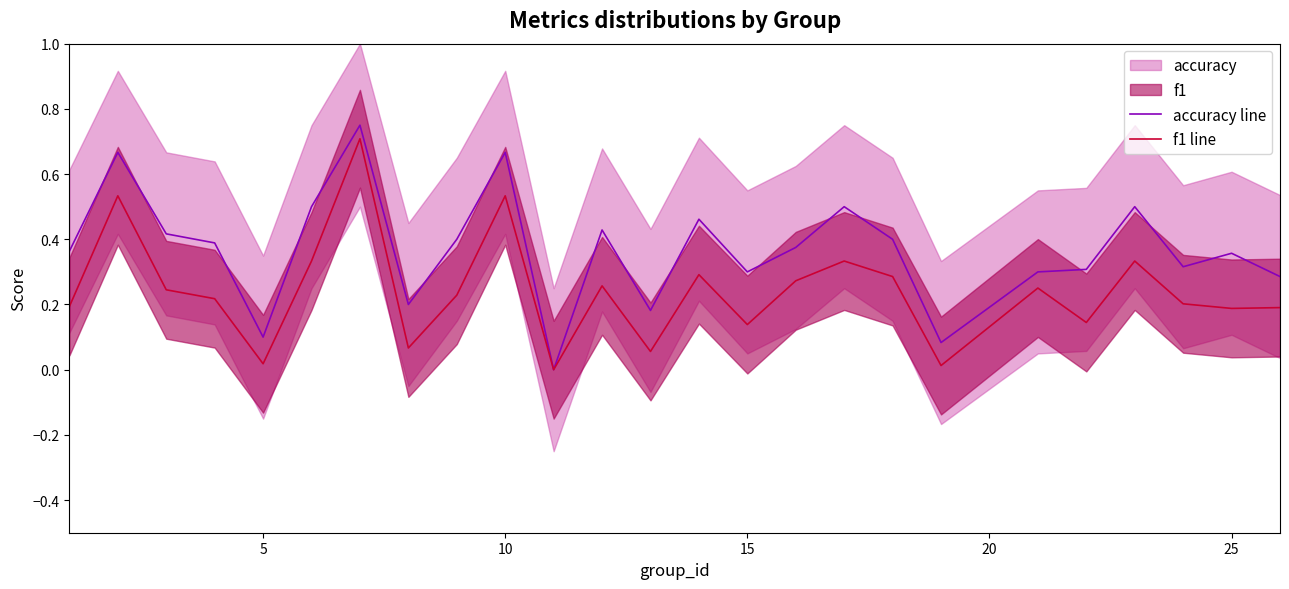

The value of accuracy line at 25 is 0.5. True or false?

False